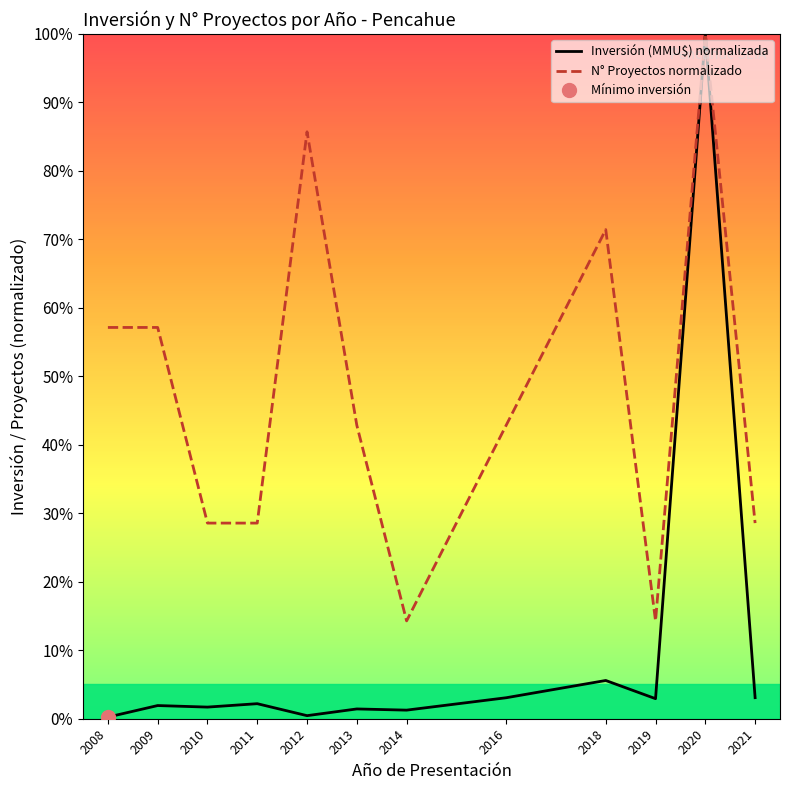

What is the sum of all N° Proyectos normalizado values?

571.4